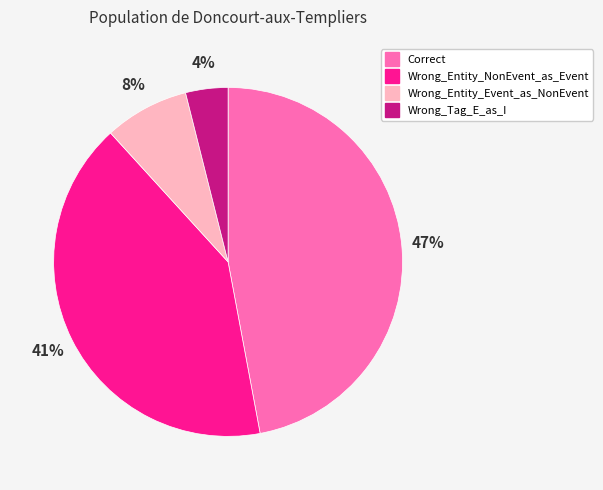

To the nearest percent, what is the difference between the Correct and Wrong_Entity_NonEvent_as_Event slice percentages?

6%